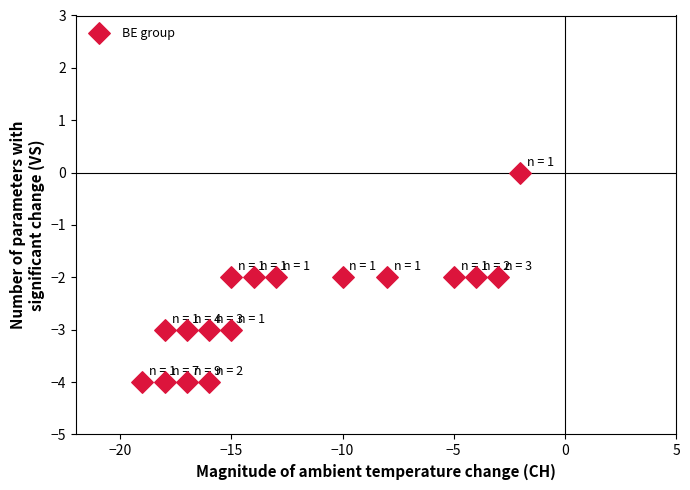

What is the range of Y values (max minus min)?

4